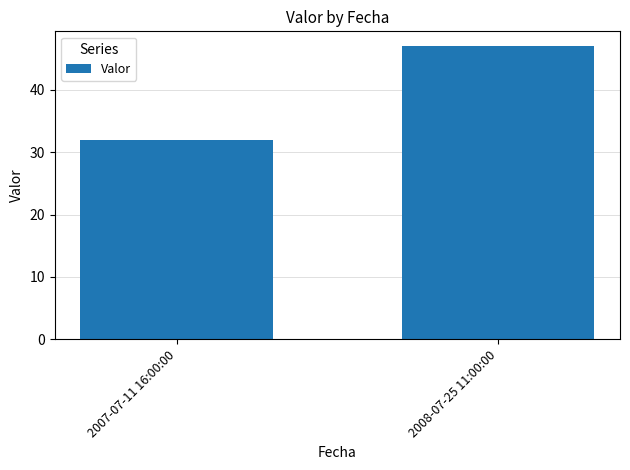

Is it true that the value at 2008-07-25 11:00:00 is 47?

True